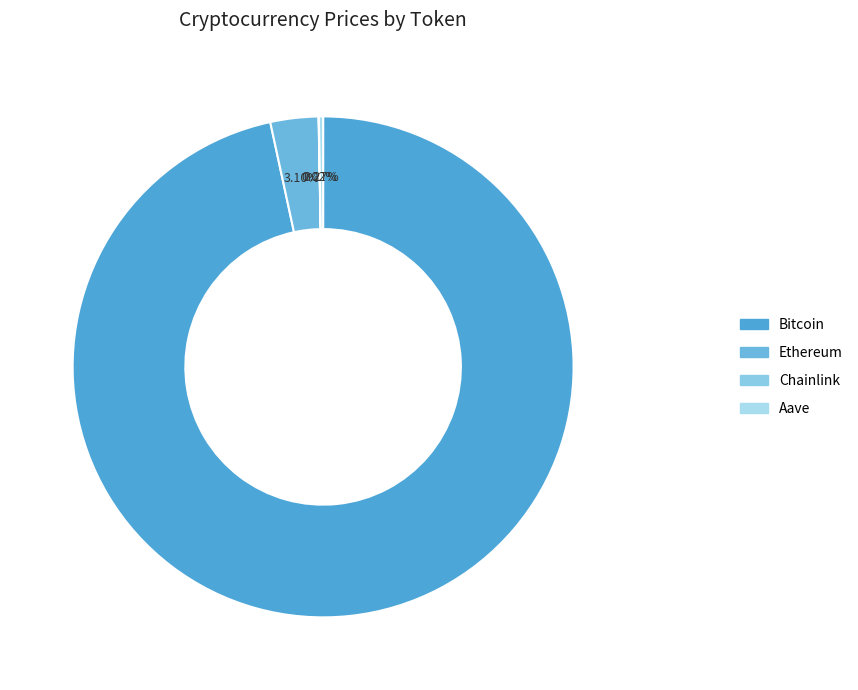

The Bitcoin slice represents 99% of the pie. True or false?

False